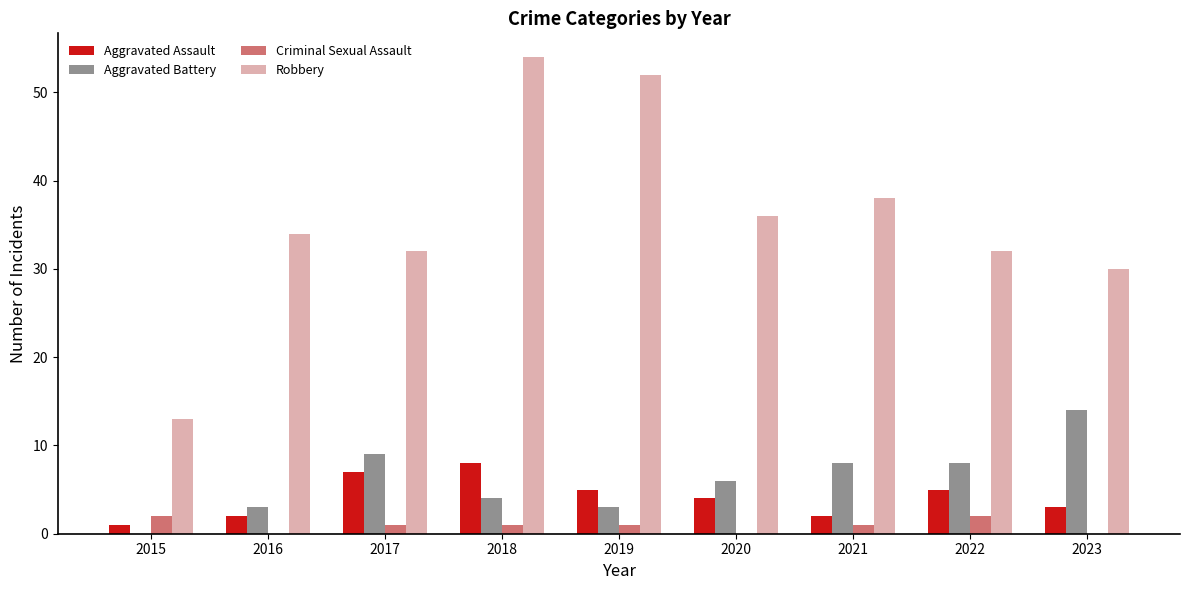

At which label does Aggravated Assault reach its peak?

2018